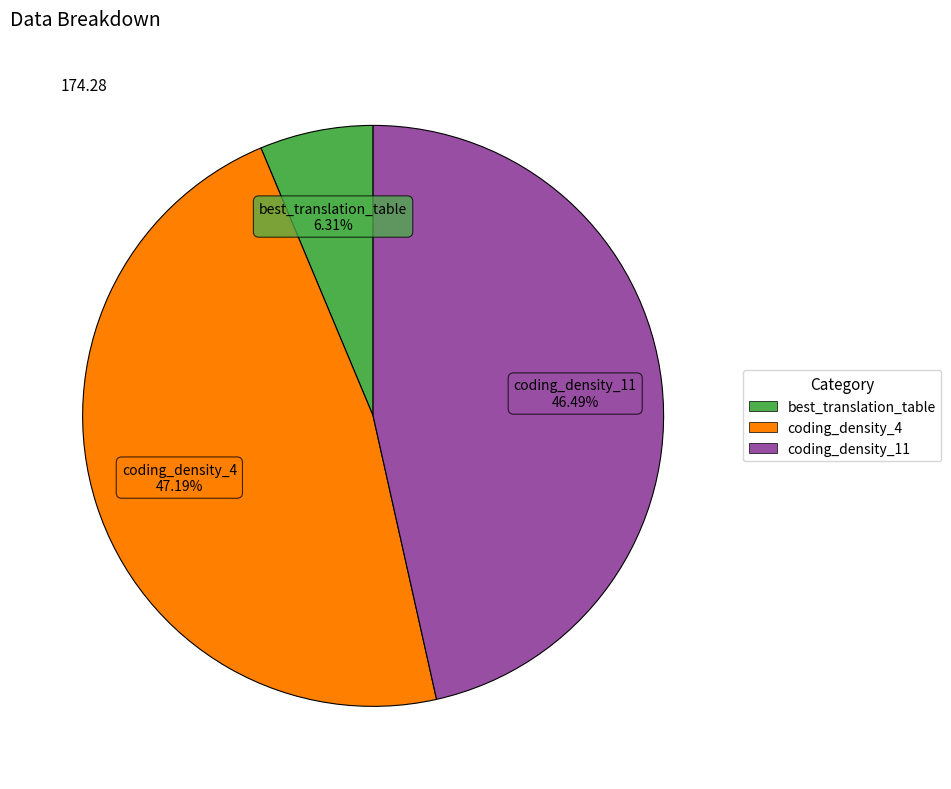

Does coding_density_11 account for over 50% of the chart?

No